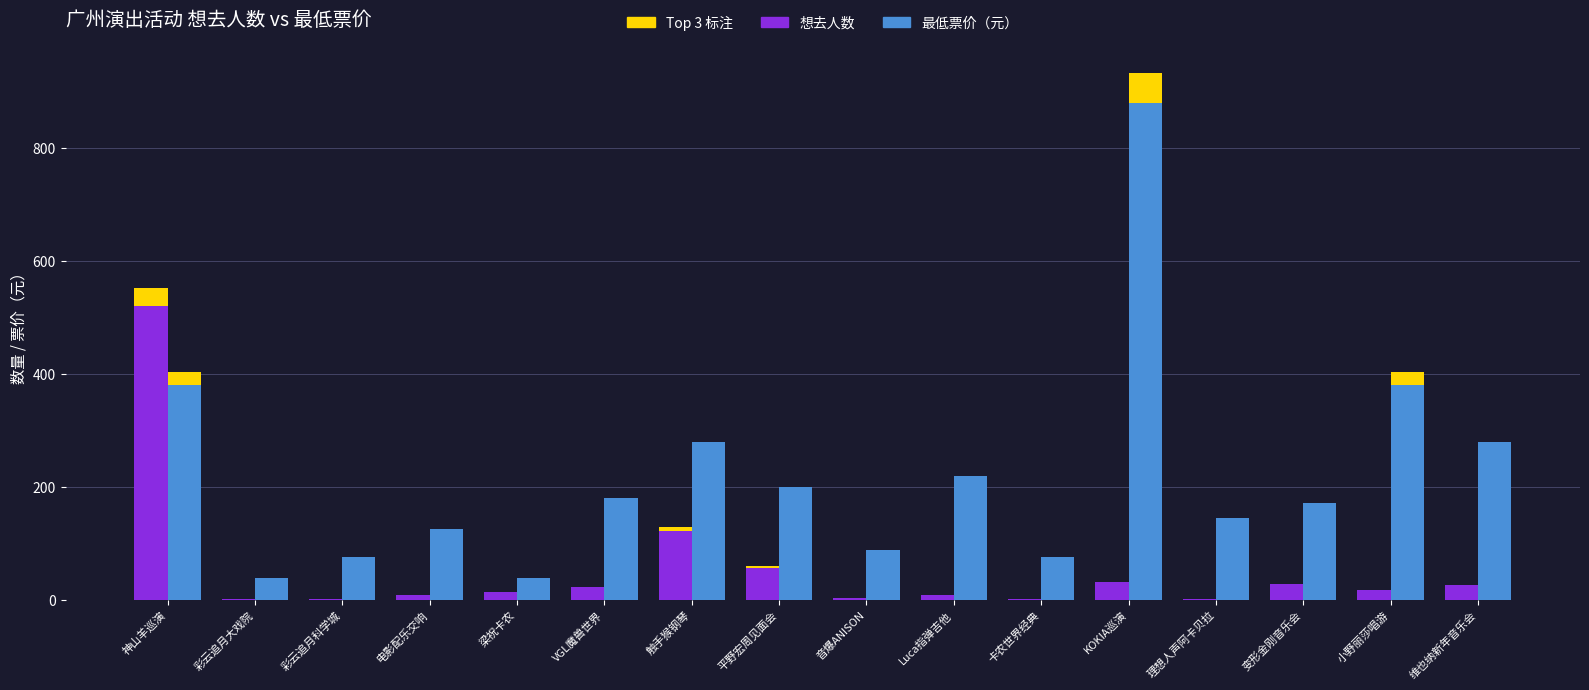

What is the sum of the 最低票价 values at 平野宏周见面会 and VGL魔兽世界?

380.0